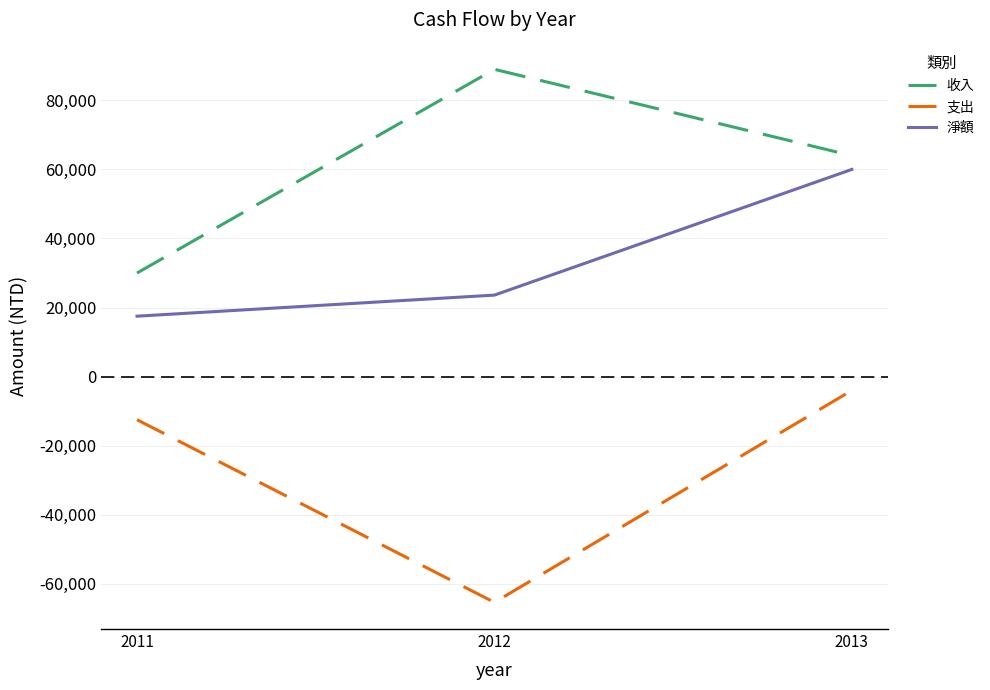

The 淨額 series shows 17497 at 2011. True or false?

True